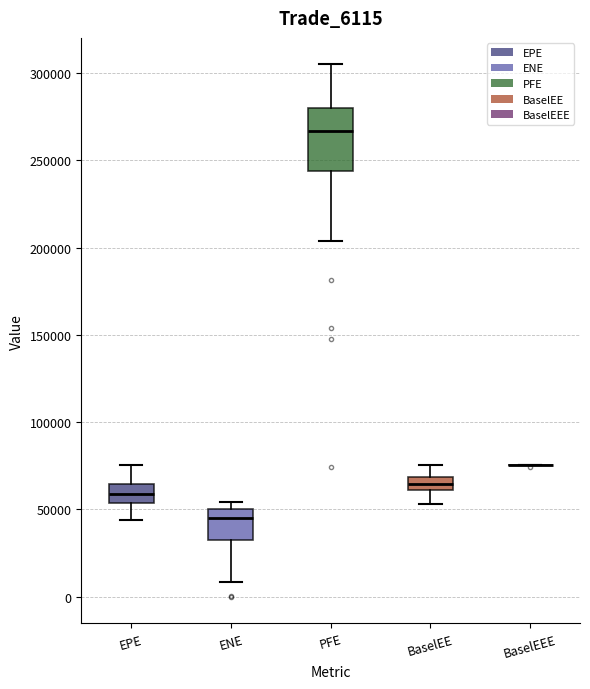

Comparing the boxes themselves (not the whiskers), which one is the tallest?

PFE